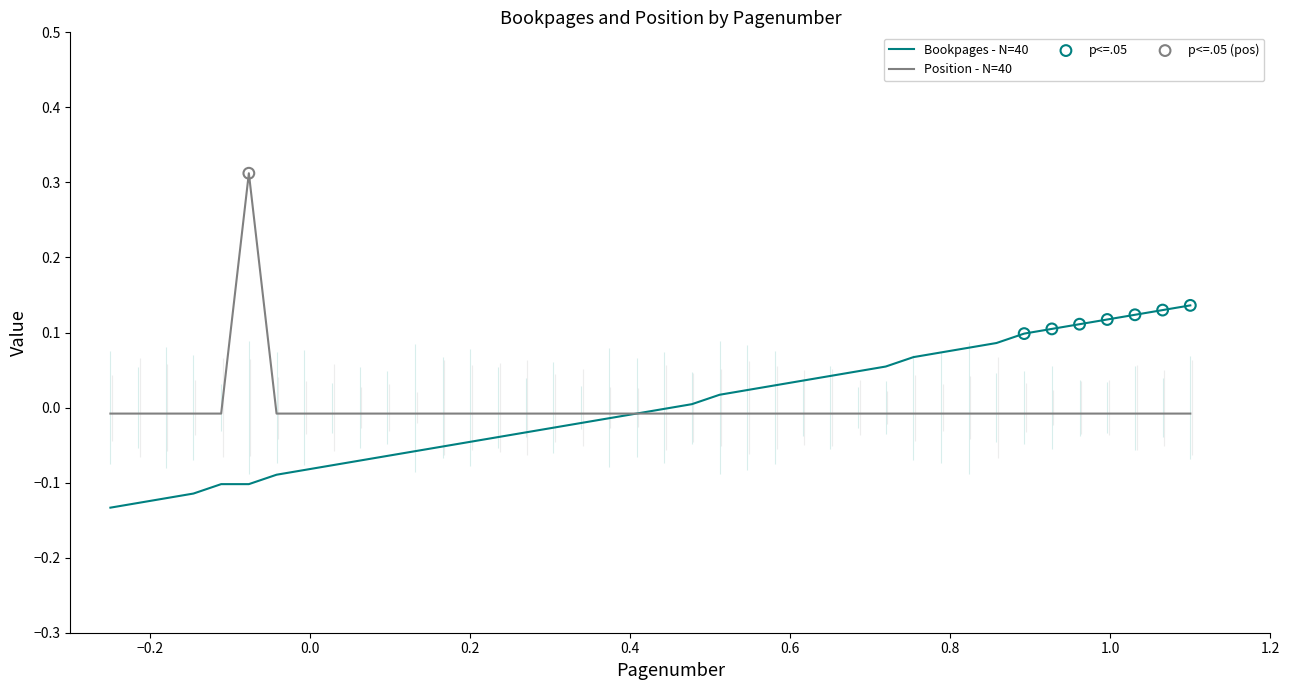

Is the value of Bookpages at 10 greater than the value of Position at 36?

No